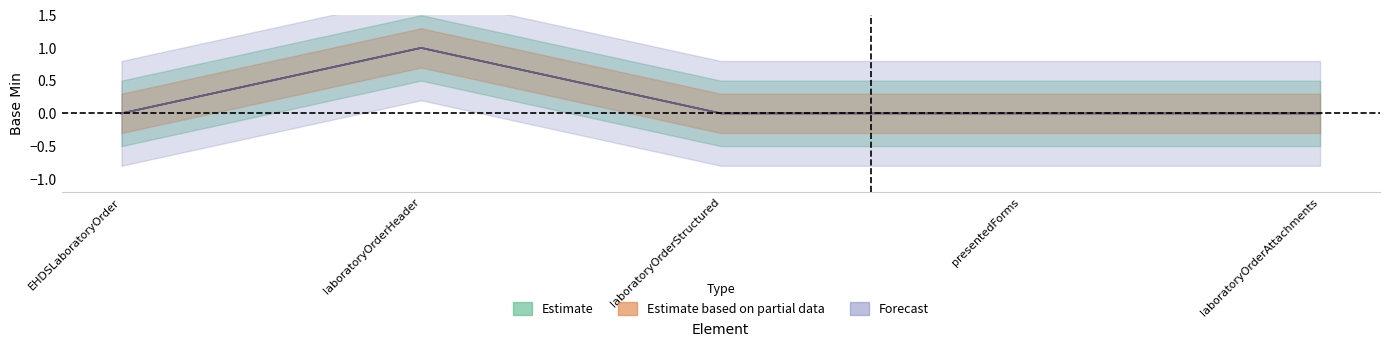

How many lines are shown in the chart?

2